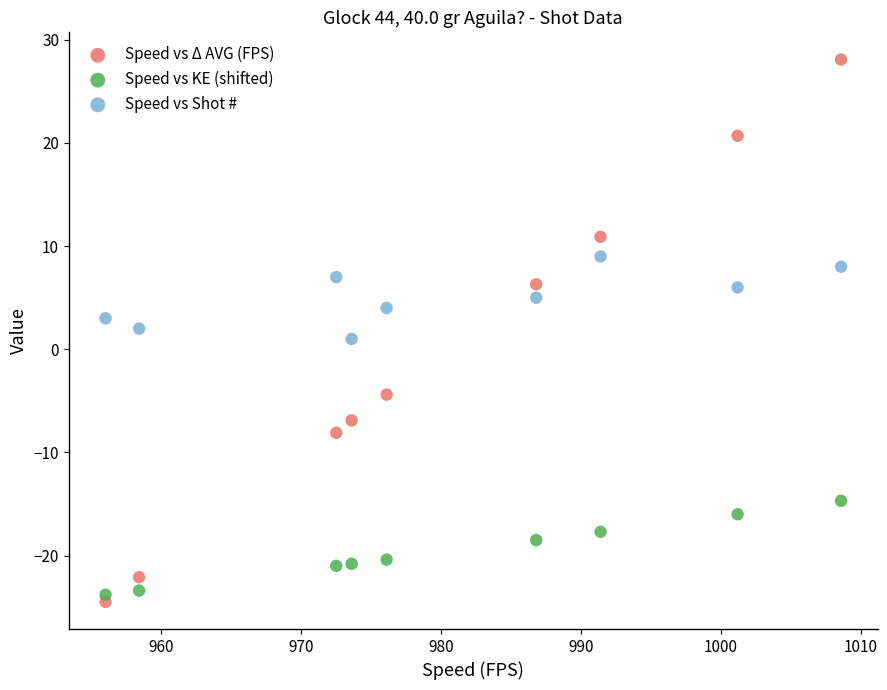

Across all data points, what is the range of X values (max minus min)?

52.6